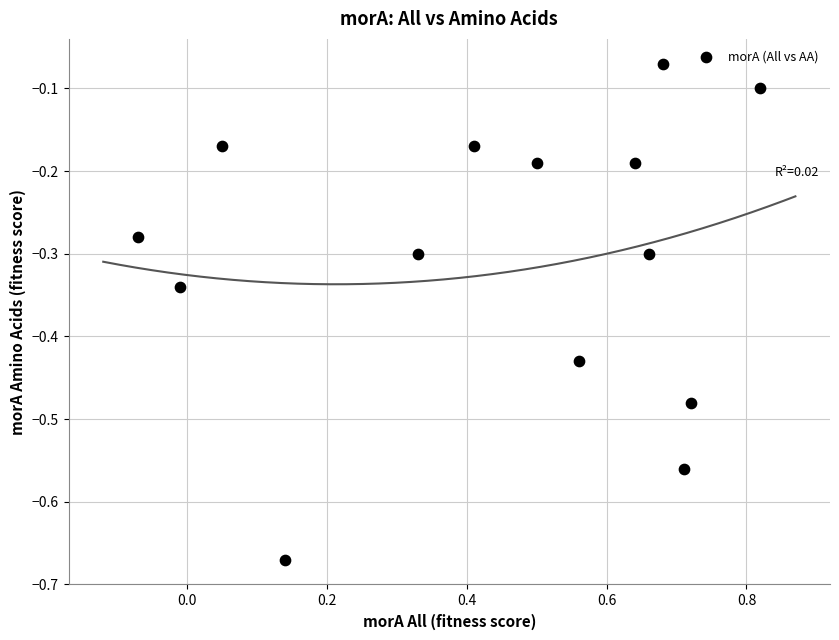

What is the range of X values (max minus min)?

0.9